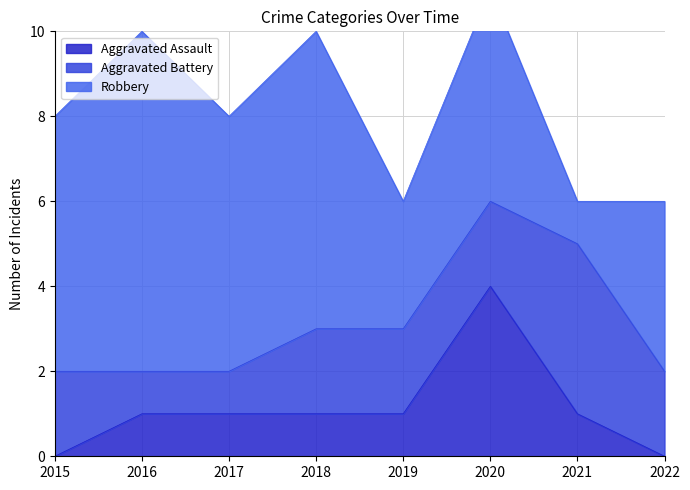

Where is the first local maximum for Aggravated Battery?

2021